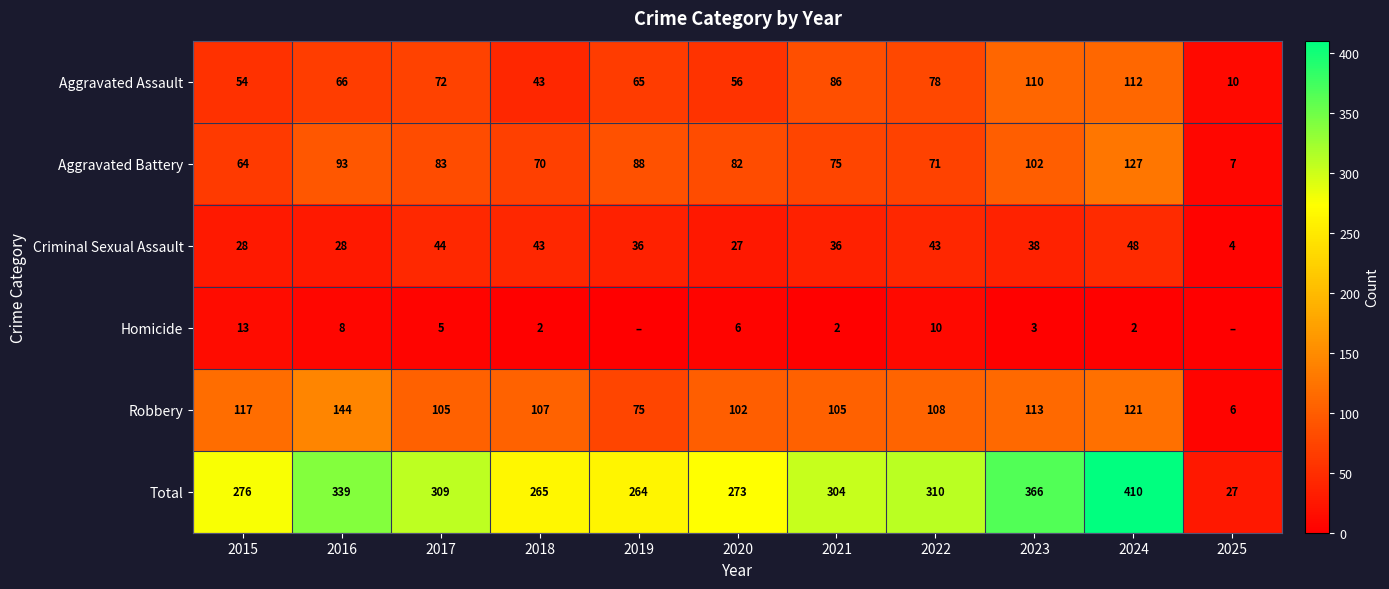

Read the Aggravated Battery value at 2018, to the nearest 5.

70